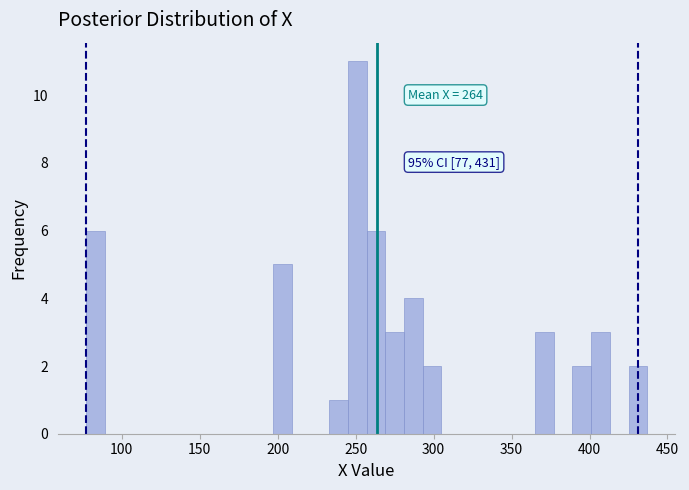

Around what value on the x-axis is the tallest bar? Give the approximate position of its centre, as read against the axis.

250